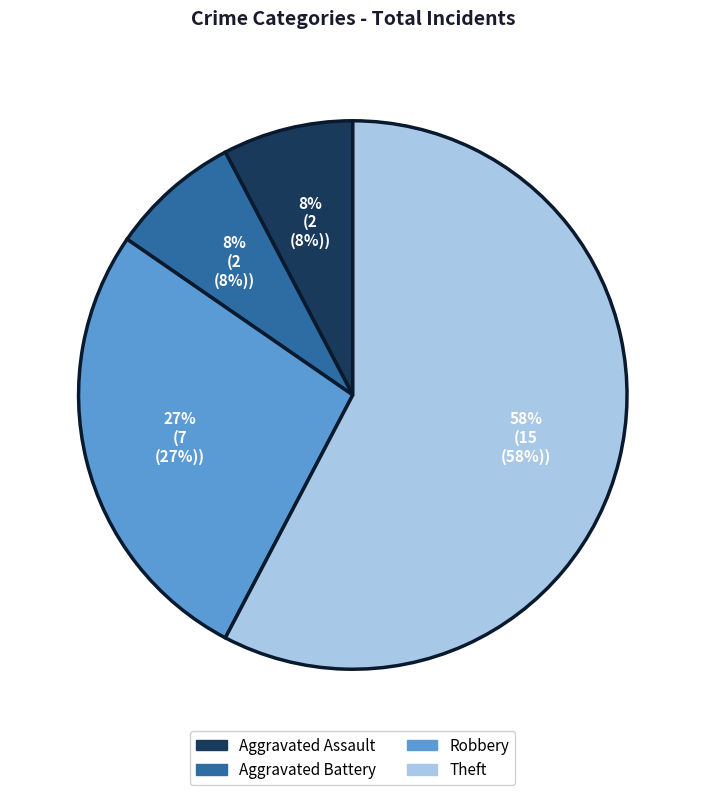

Which category has the biggest portion of the pie?

Theft